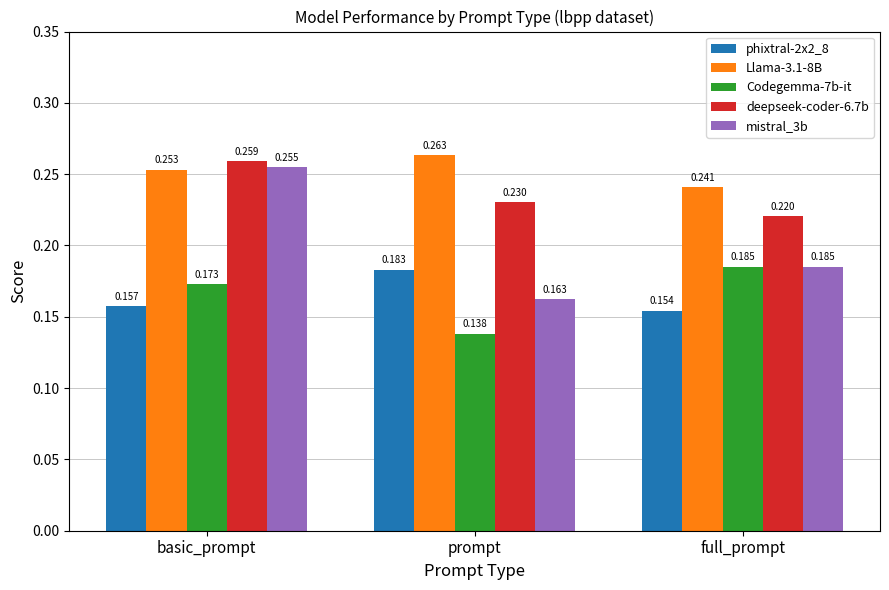

At which category is the sum across all series the highest?

basic_prompt